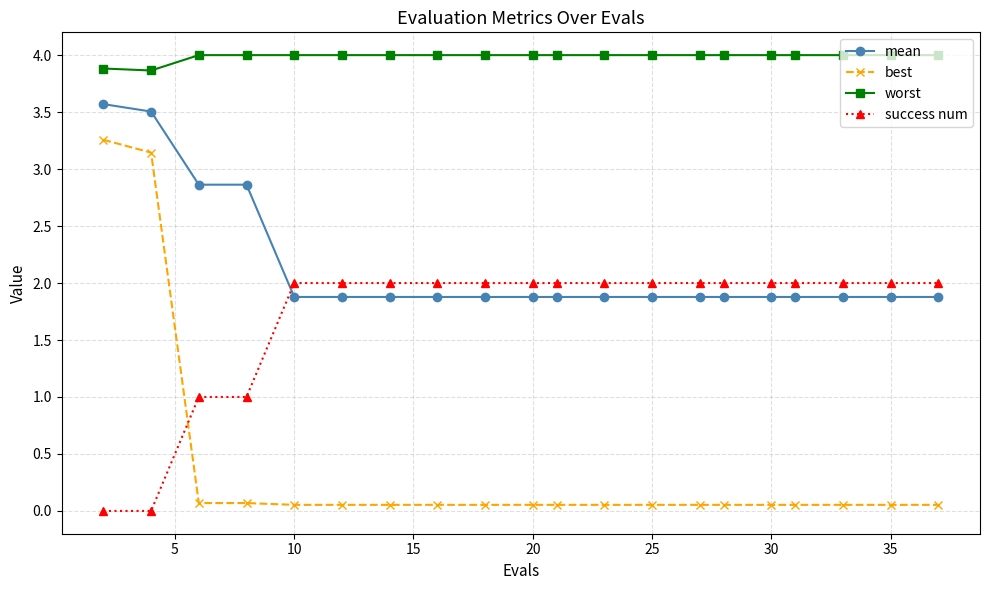

What is the sum of all success num values?

34.0